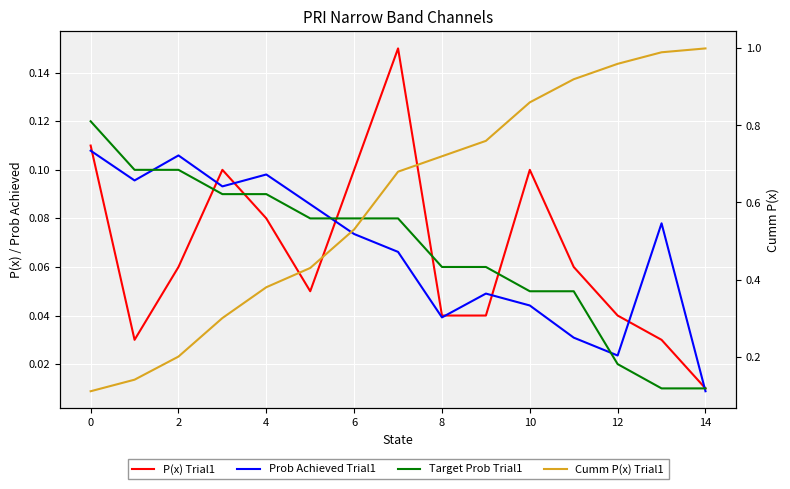

How many times do Prob Achieved Trial1 and Target Prob Trial1 cross each other?

4